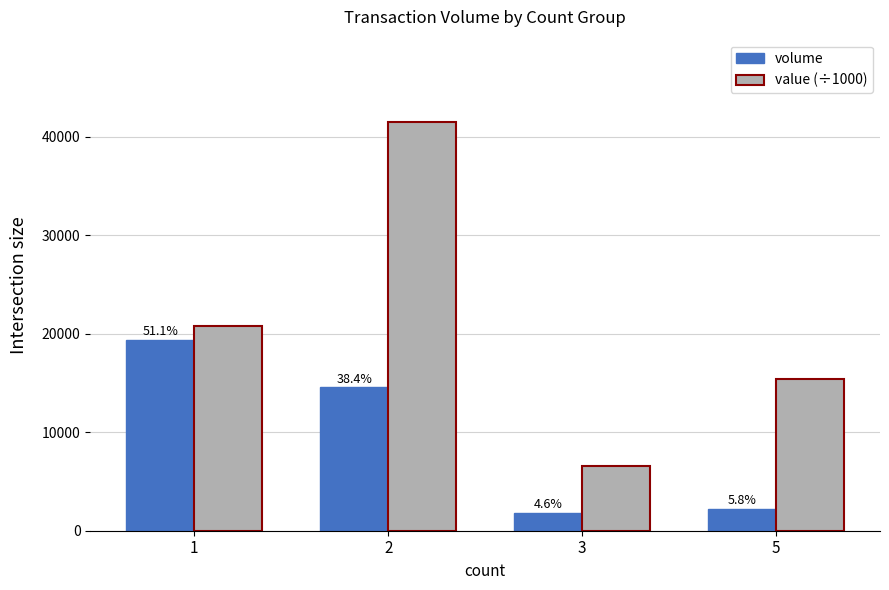

What value does the volume series have at 1?

19373.0